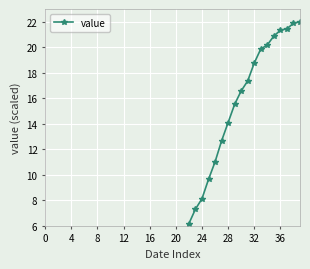

How many lines are shown in the chart?

1